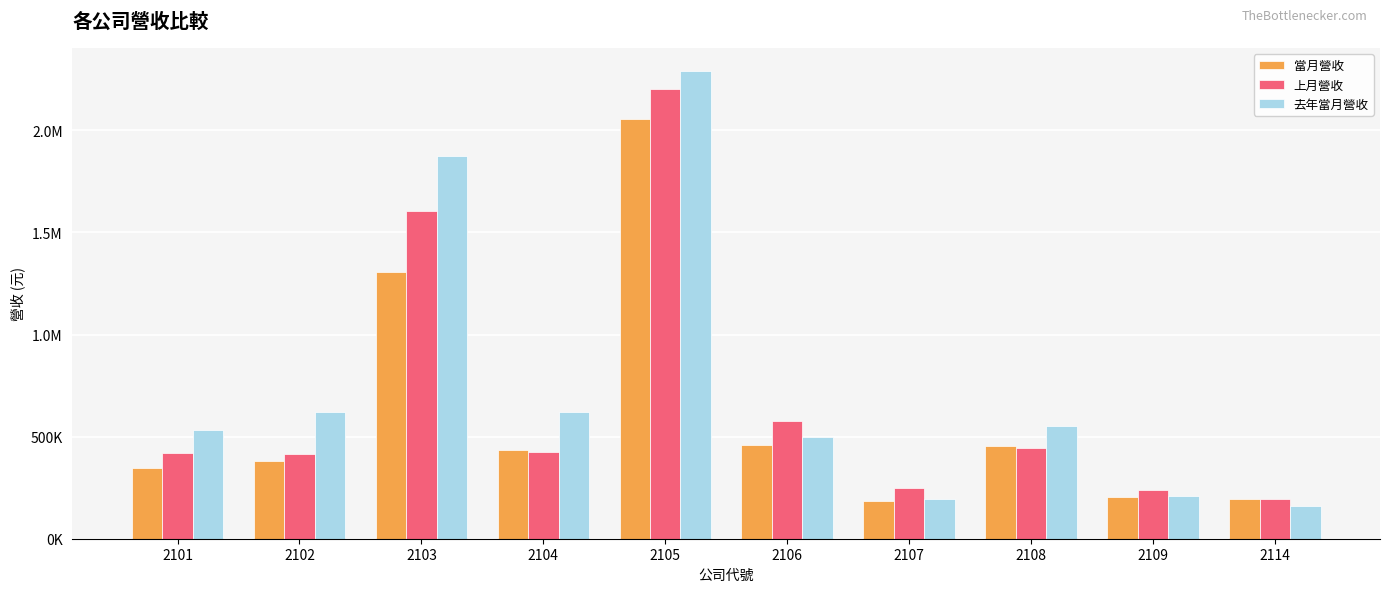

Are the bars grouped side by side (vs. stacked)?

Yes